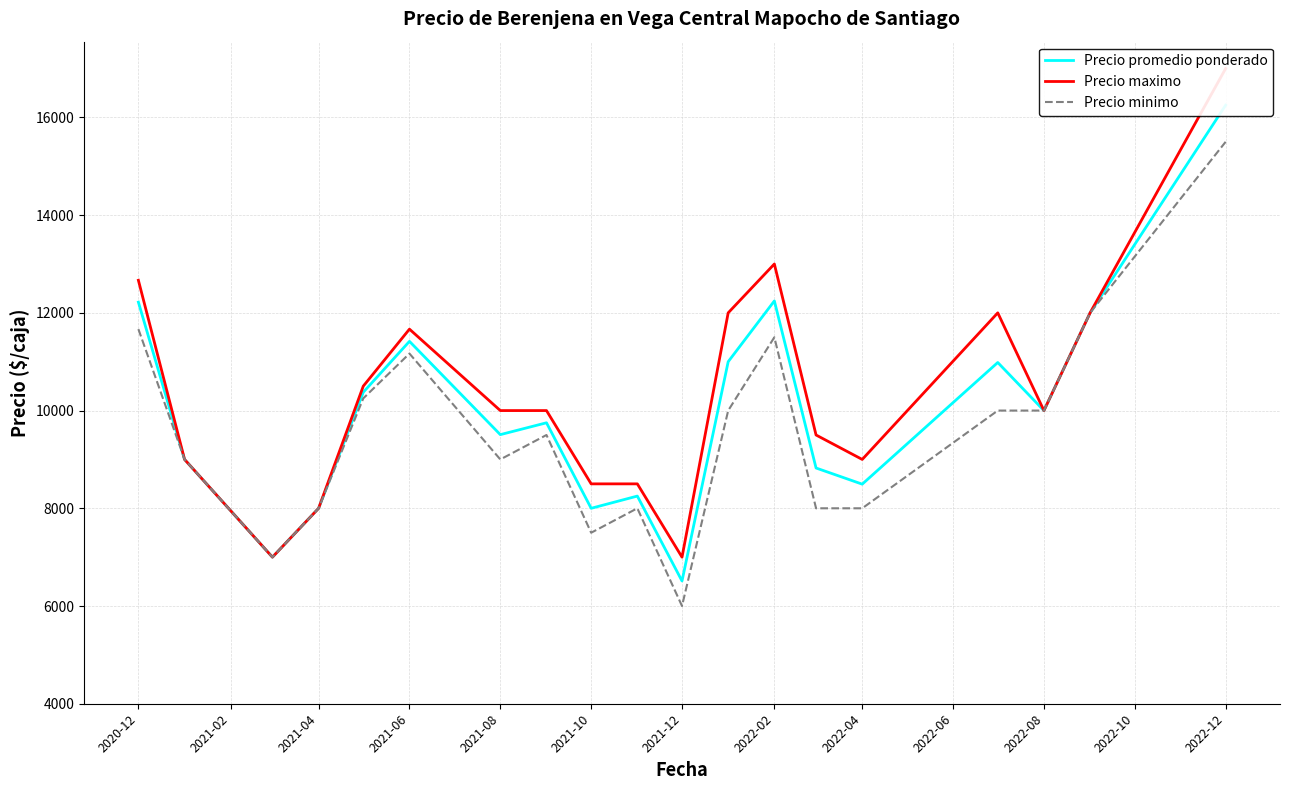

Reading left to right, extract all data points from this chart.

Precio promedio ponderado: 12218.7	9000.0	7000.0	8000.0	10375.0	11416.7	9507.5	9750.0	8000.0	8250.0	6512.0	11000.0	12244.0	8824.5	8494.0	10984.0	10000.0	12000.0	16250.0
Precio maximo: 12666.7	9000.0	7000.0	8000.0	10500.0	11666.7	10000.0	10000.0	8500.0	8500.0	7000.0	12000.0	13000.0	9500.0	9000.0	12000.0	10000.0	12000.0	17000.0
Precio minimo: 11666.7	9000.0	7000.0	8000.0	10250.0	11166.7	9000.0	9500.0	7500.0	8000.0	6000.0	10000.0	11500.0	8000.0	8000.0	10000.0	10000.0	12000.0	15500.0